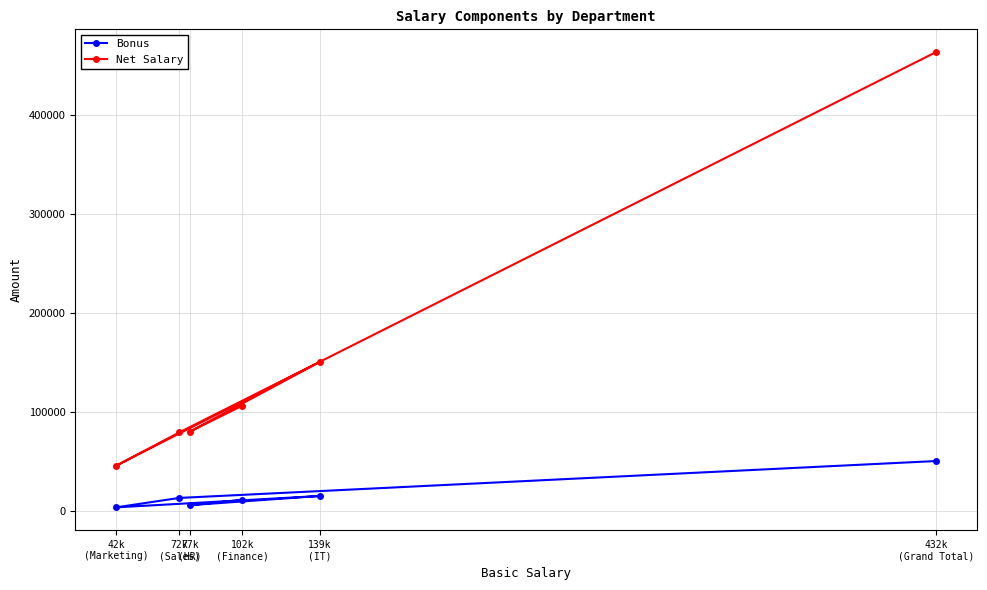

Between 77k
(HR) and 139k
(IT), which series saw the biggest shift?

Net Salary